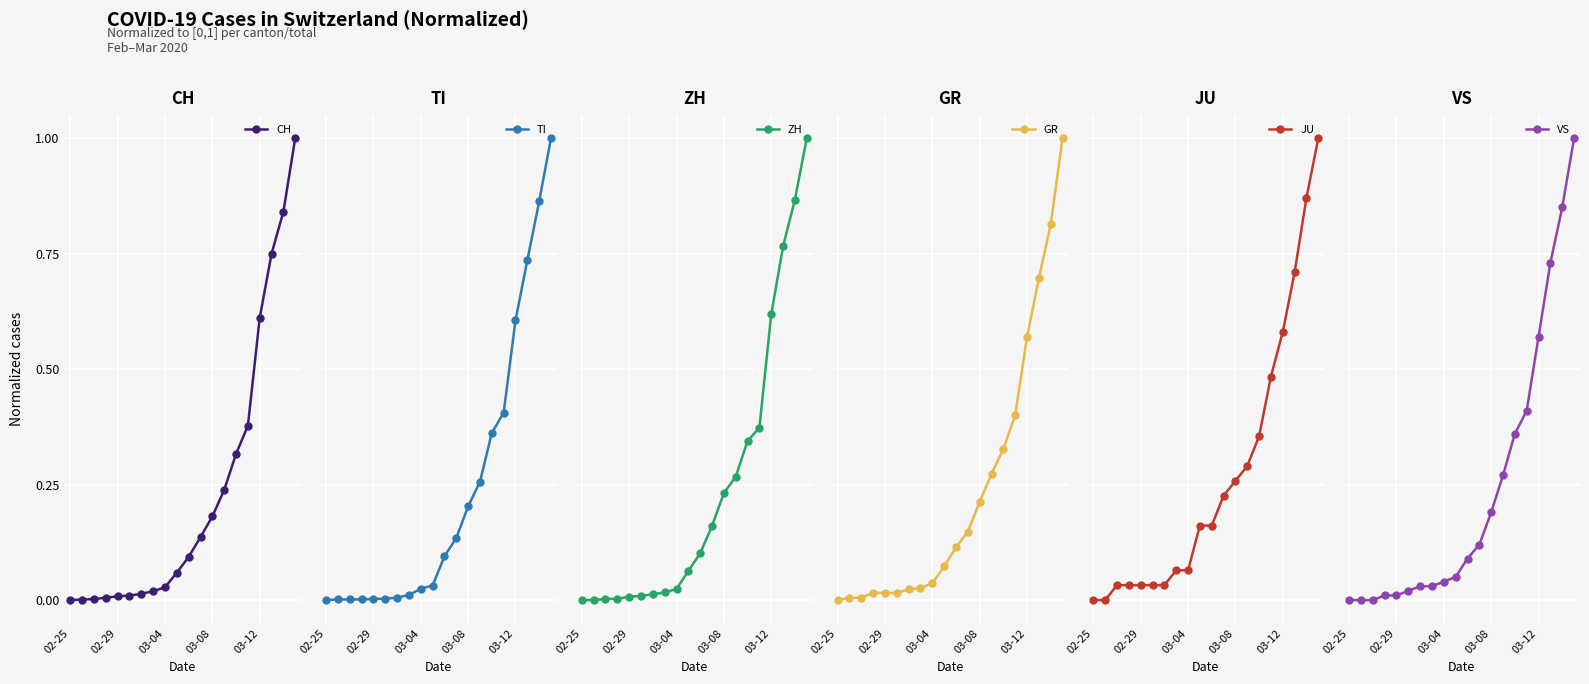

Which label corresponds to the smallest value in the chart?

02-25